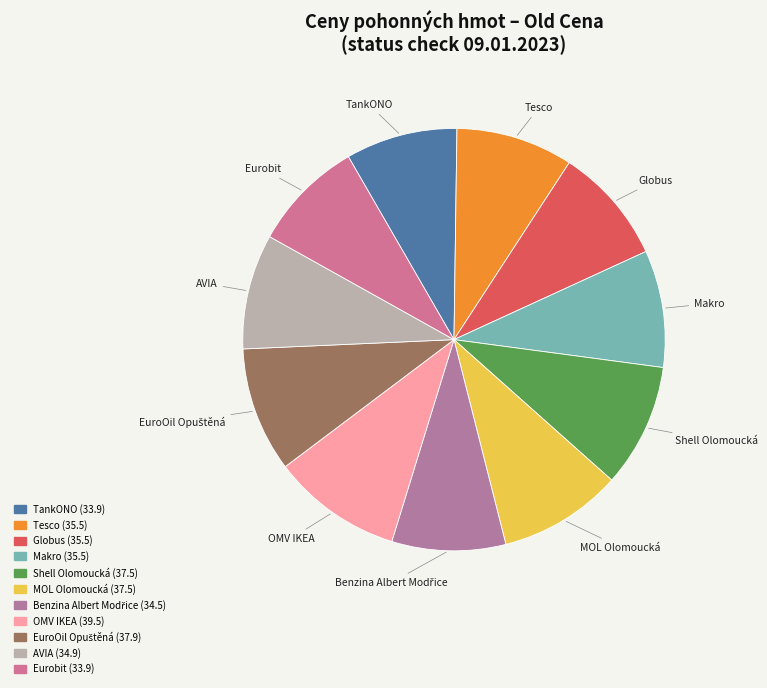

How many slices are in this pie chart?

11